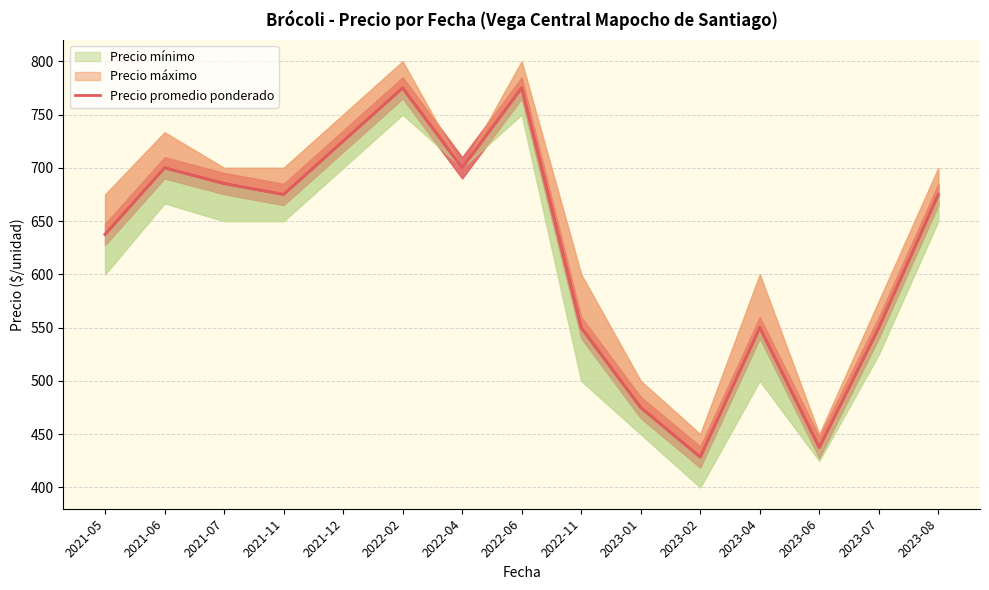

What is the average value?

622.6